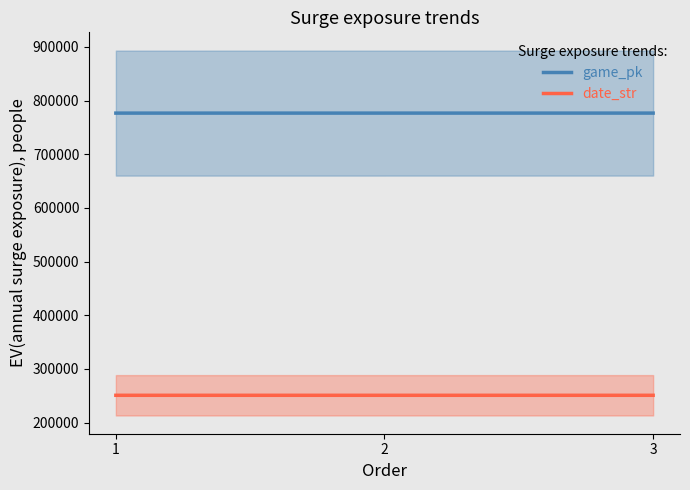

How many values in the game_pk series are below 776718?

1